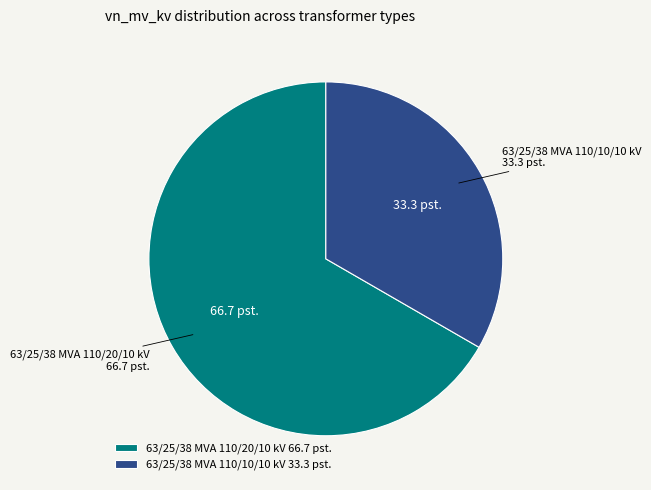

What is the largest slice in the pie chart?

63/25/38 MVA 110/20/10 kV